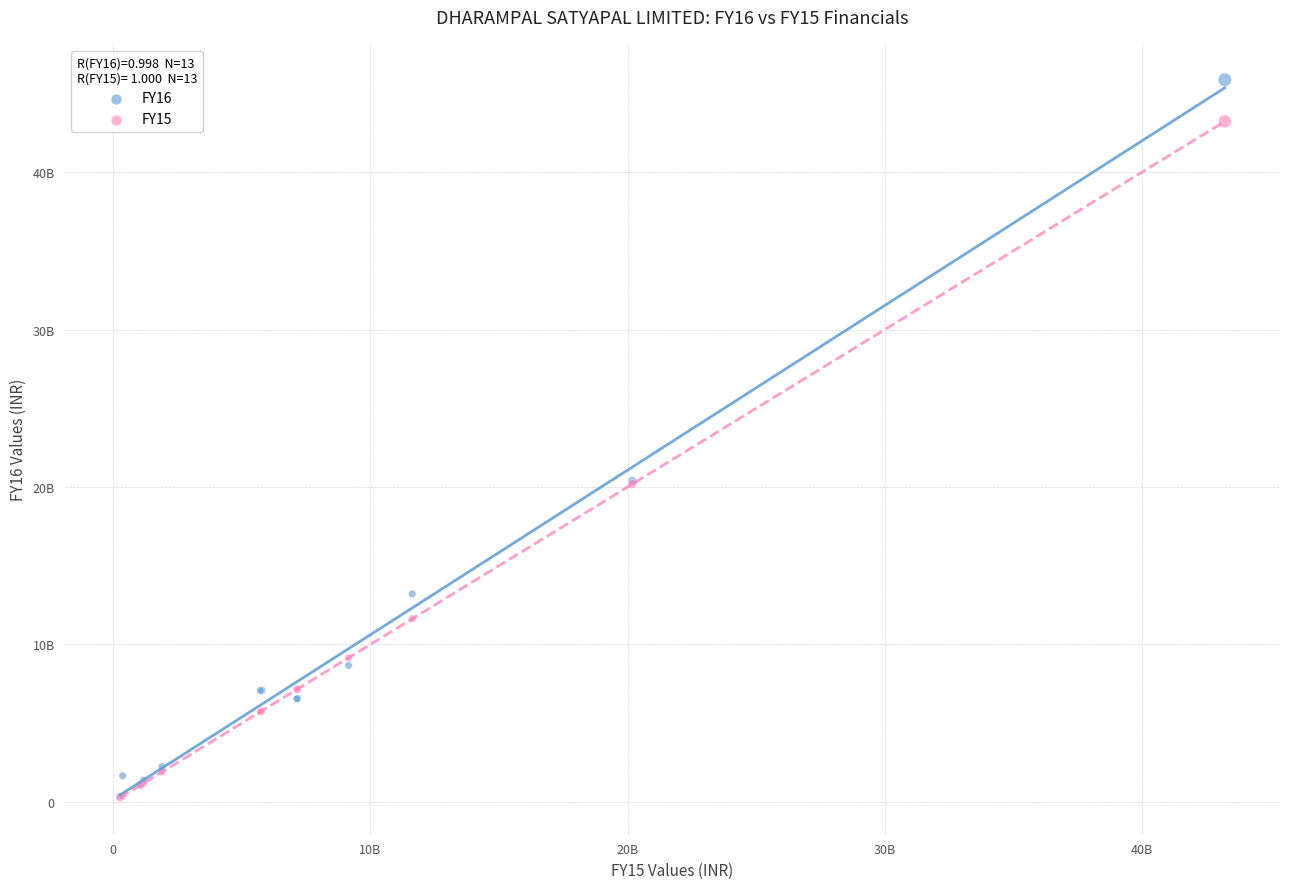

What are all the series names shown in the legend?

FY16, FY15